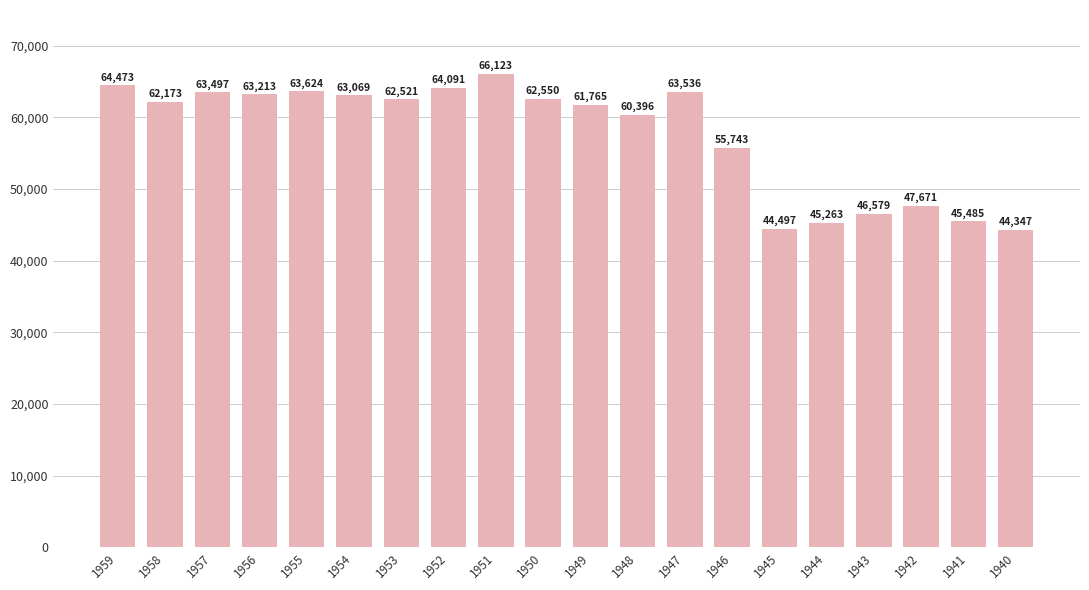

Reading left to right, what are all the values shown in this chart?

64473	62173	63497	63213	63624	63069	62521	64091	66123	62550	61765	60396	63536	55743	44497	45263	46579	47671	45485	44347